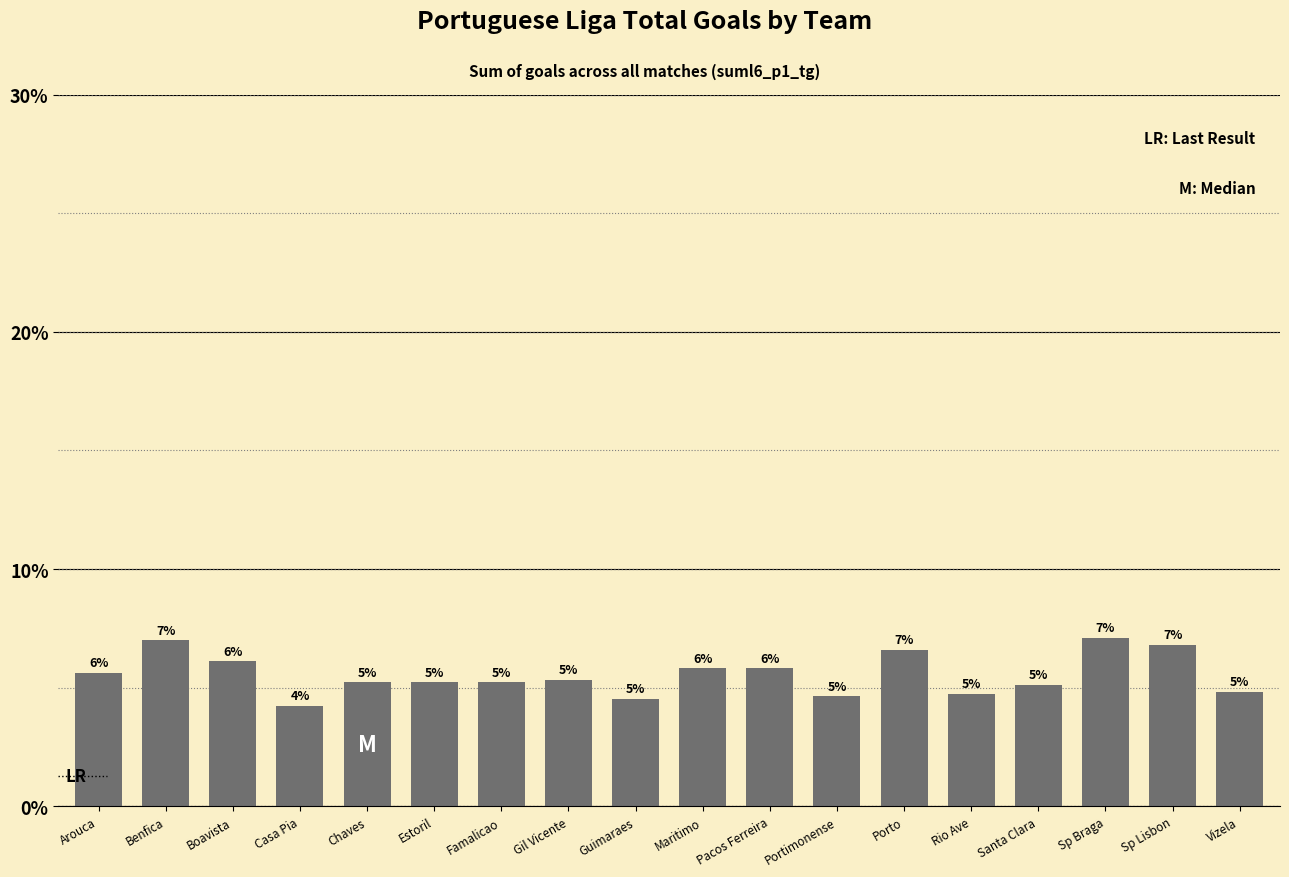

How many bars are there in total?

18